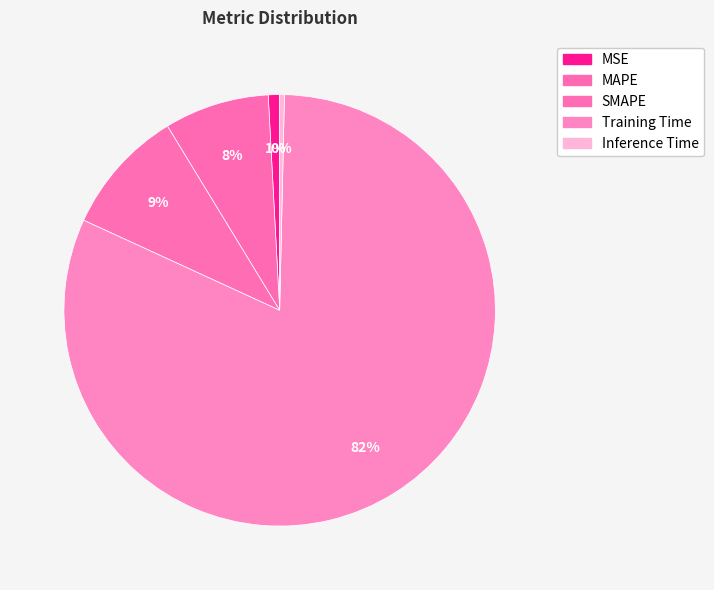

Which has a higher value, Inference Time or SMAPE?

SMAPE